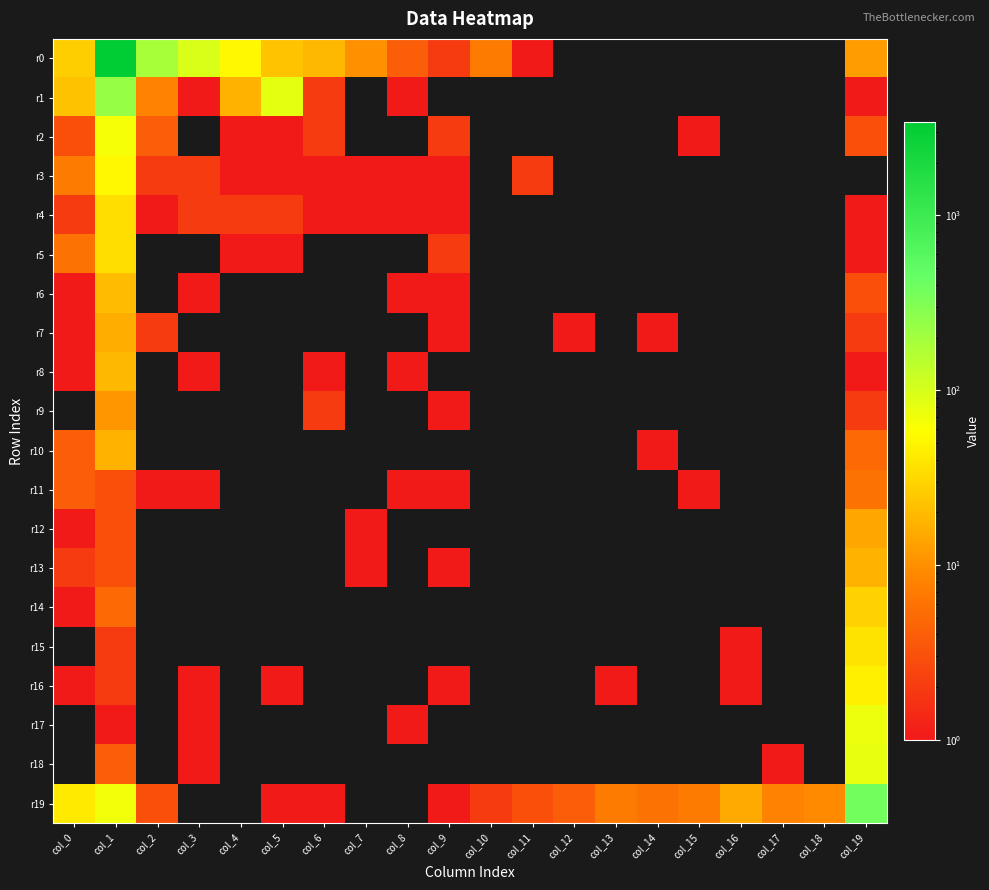

At how many categories does at least one series exceed 367?

2